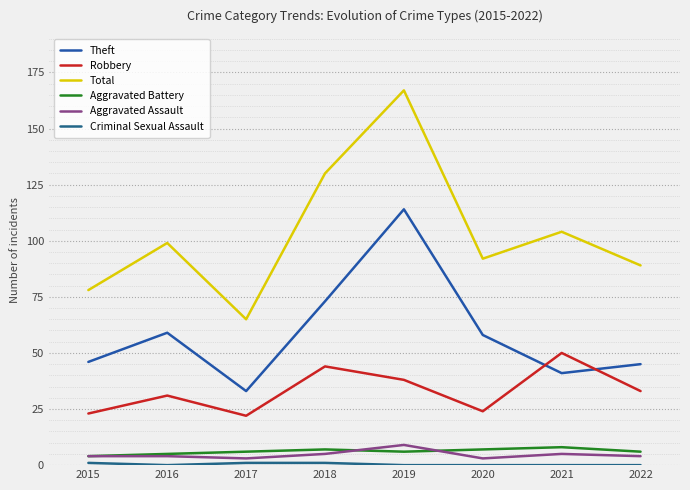

True or false: Criminal Sexual Assault has more than 1 interior local peaks.

False